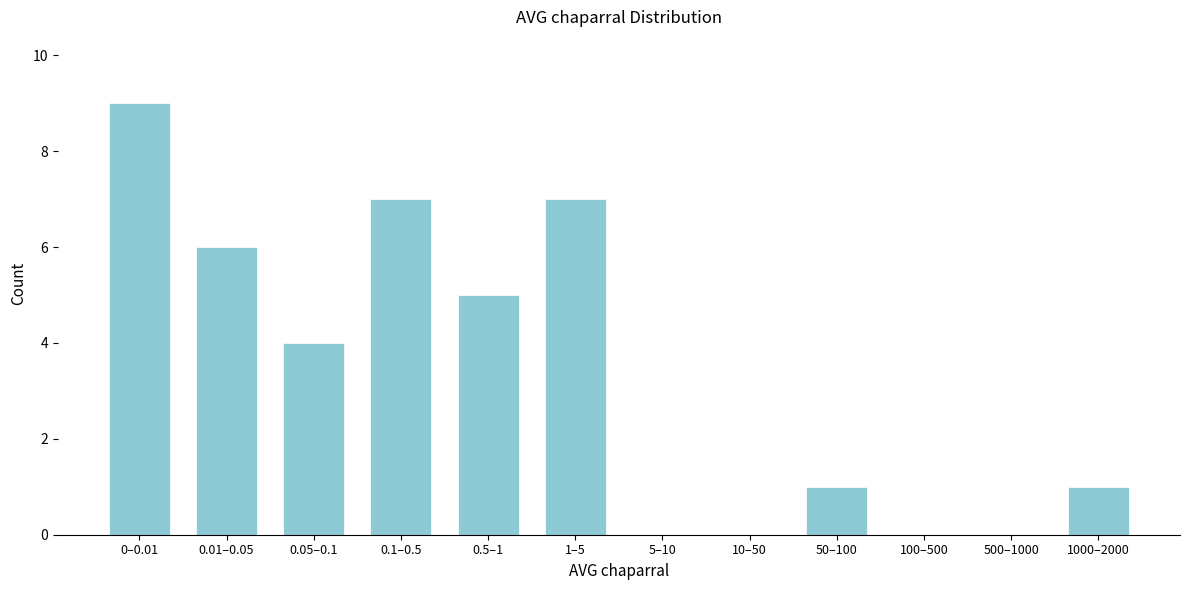

Reading left to right, what are all the values shown in this chart?

0–0.01=9	0.01–0.05=6	0.05–0.1=4	0.1–0.5=7	0.5–1=5	1–5=7	5–10=0	10–50=0	50–100=1	100–500=0	500–1000=0	1000–2000=1